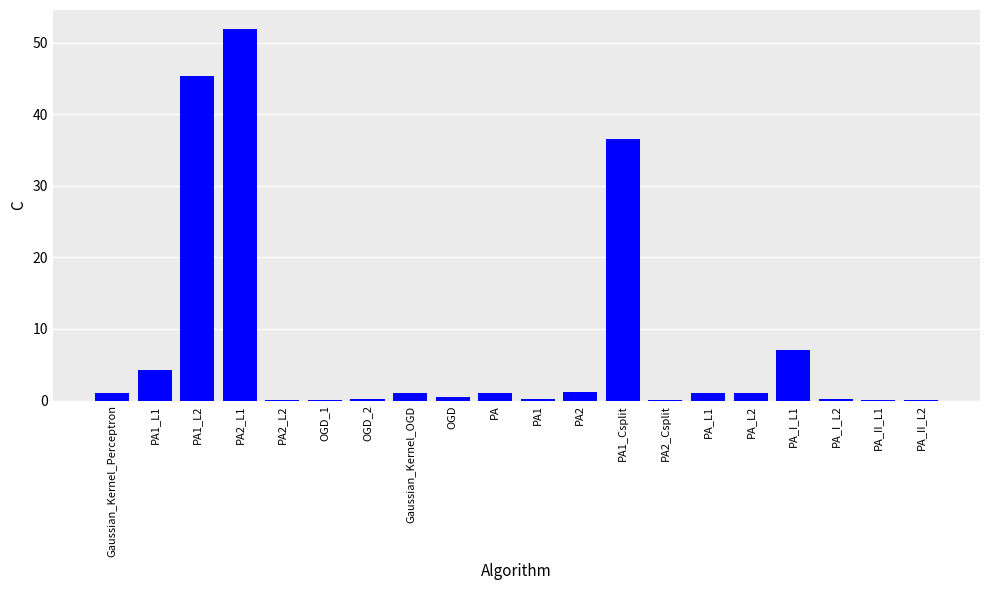

Which label corresponds to the largest value in the chart?

PA2_L1